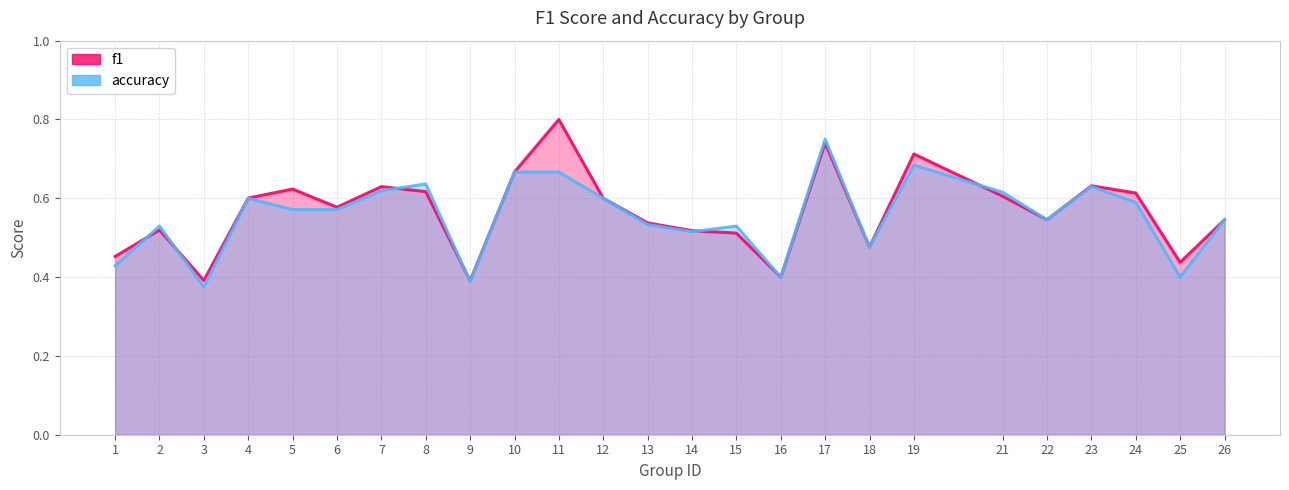

Count the accuracy values in the range 0 to 1.

25